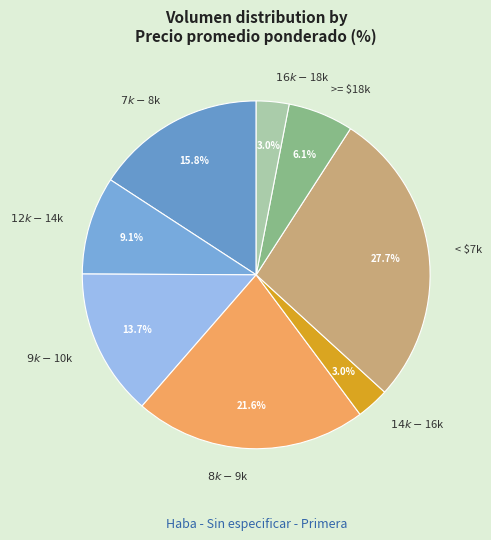

Is there any slice that represents more than half of the pie?

No